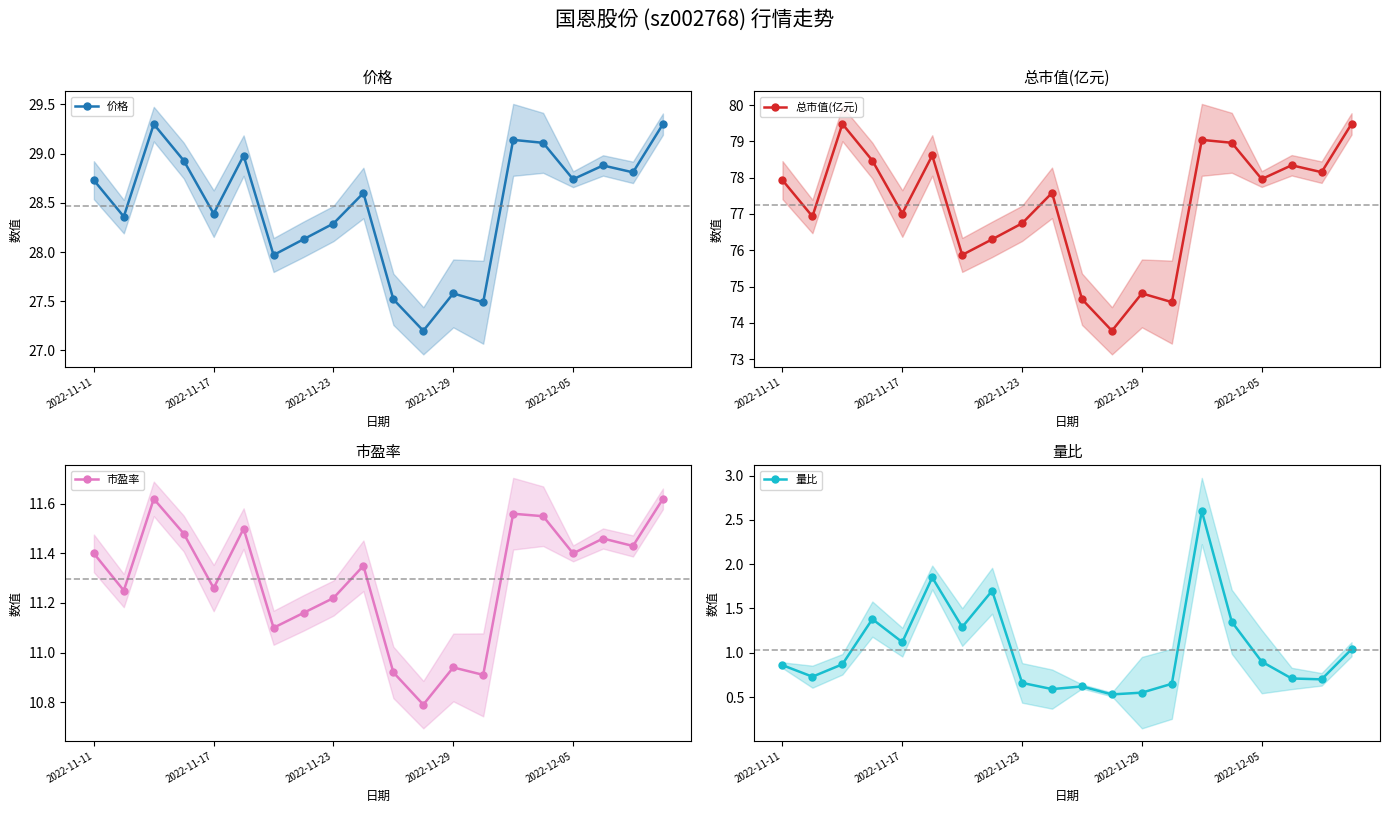

Reading right to left, extract all data points from this chart.

价格: 29.3	28.8	28.9	28.7	29.1	29.1	27.5	27.6	27.2	27.5	28.6	28.3	28.1	28.0	29.0	28.4	28.9	29.3	28.4	28.7
总市值(亿元): 79.5	78.2	78.3	78.0	79.0	79.0	74.6	74.8	73.8	74.7	77.6	76.7	76.3	75.9	78.6	77.0	78.5	79.5	76.9	77.9
市盈率: 11.6	11.4	11.5	11.4	11.6	11.6	10.9	10.9	10.8	10.9	11.3	11.2	11.2	11.1	11.5	11.3	11.5	11.6	11.2	11.4
量比: 1.0	0.7	0.7	0.9	1.4	2.6	0.7	0.6	0.5	0.6	0.6	0.7	1.7	1.3	1.9	1.1	1.4	0.9	0.7	0.9